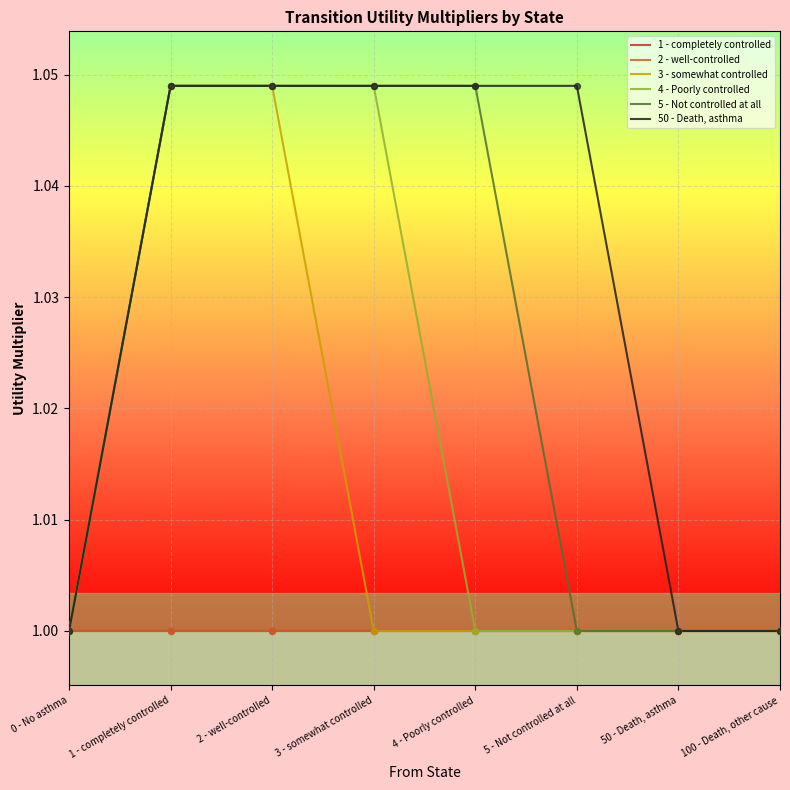

Which series has the largest total across all categories?

50 - Death, asthma